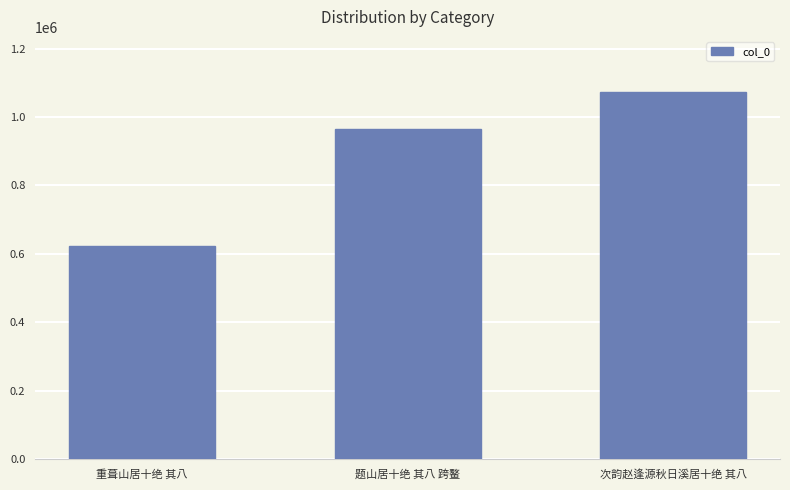

What is the value of the 2nd bar from the left?

964956